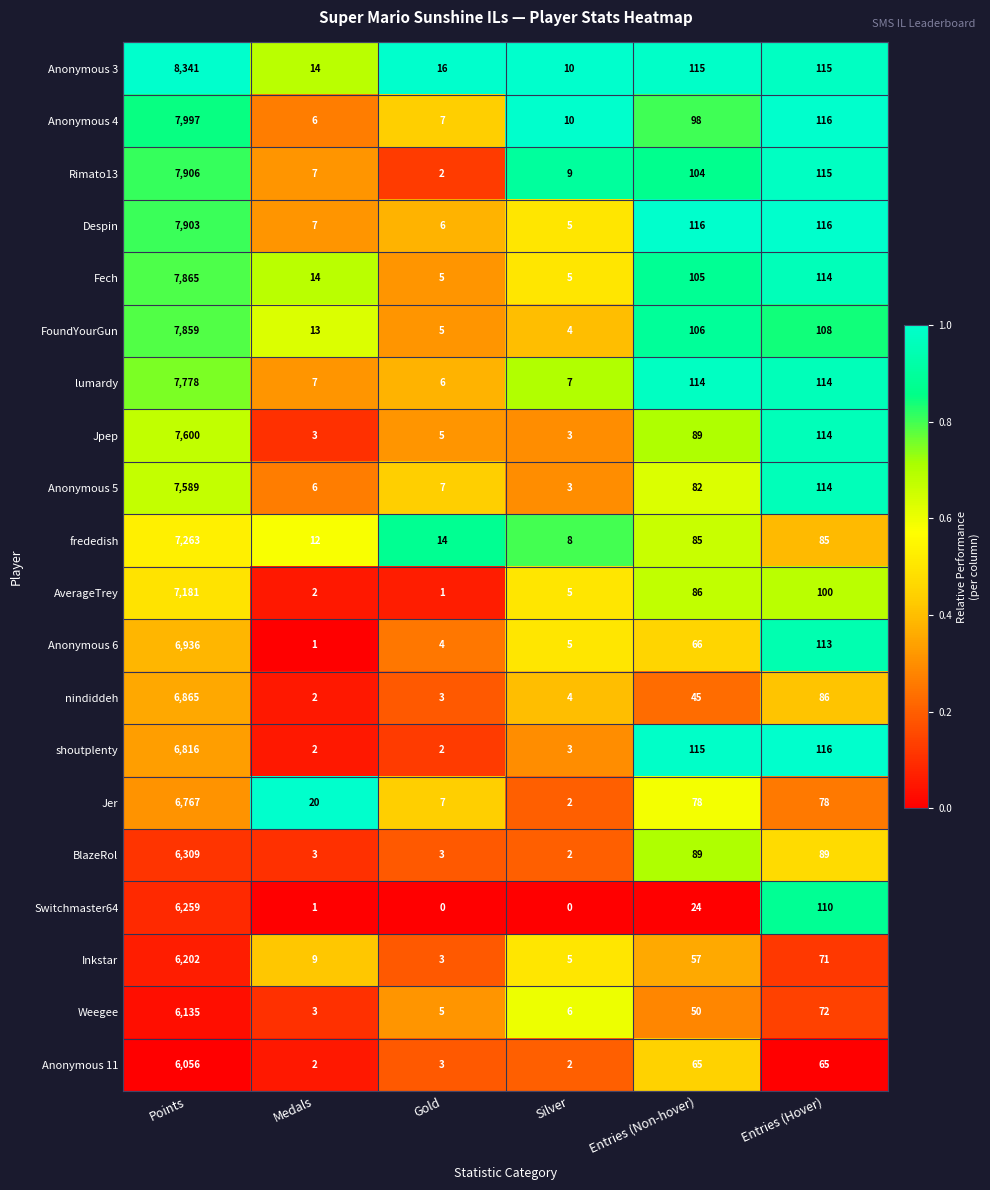

What is the maximum value shown in the chart?

8341